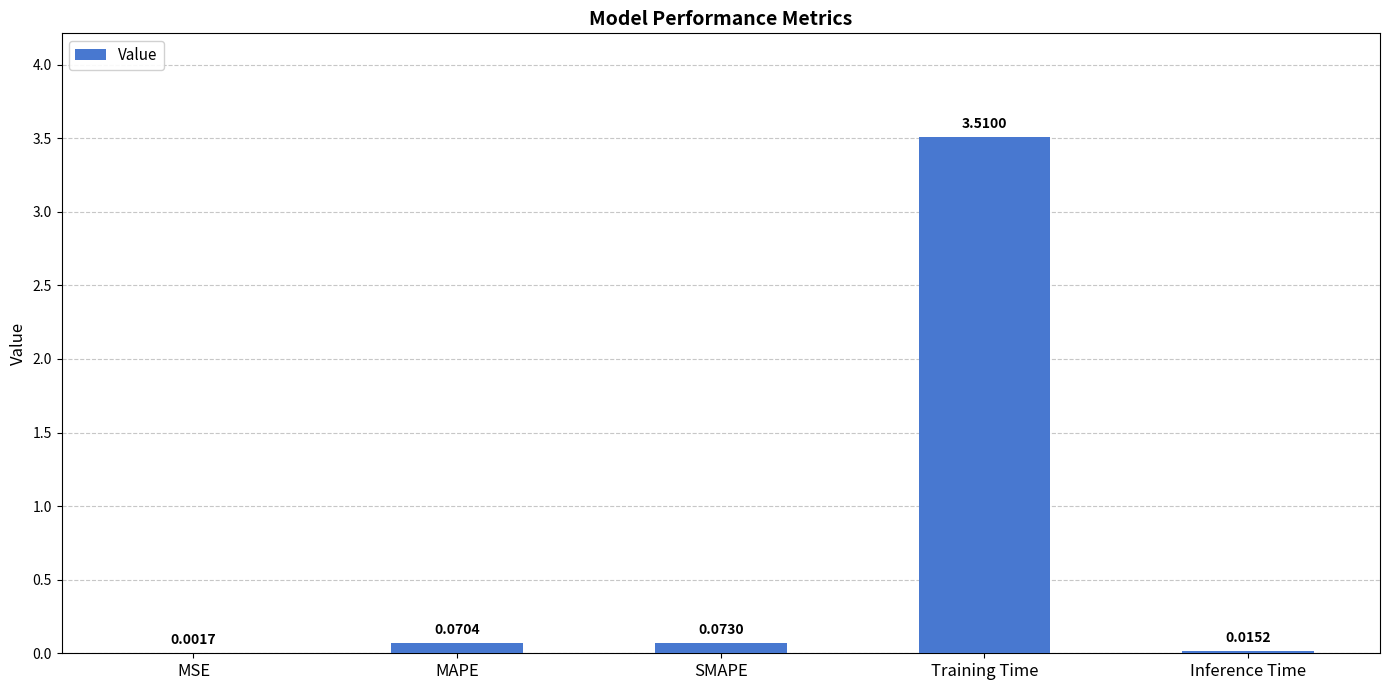

Which category has the highest value across all series?

Training Time